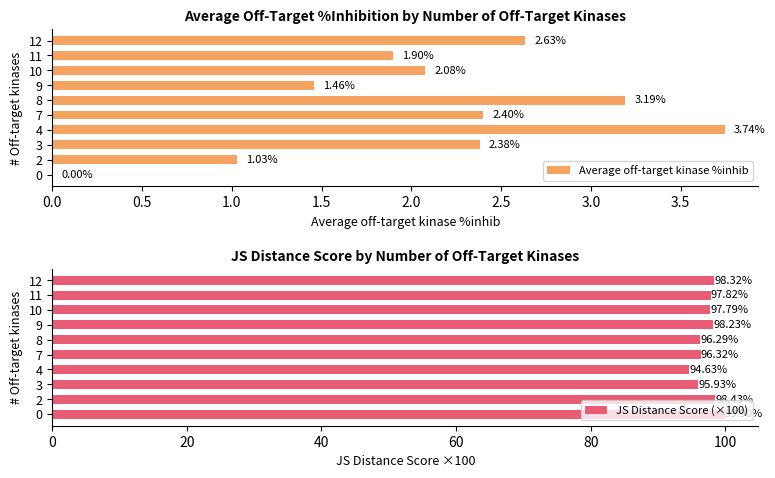

Rank the series by their average value, from highest to lowest.

JS Distance Score (×100), Average off-target kinase %inhib